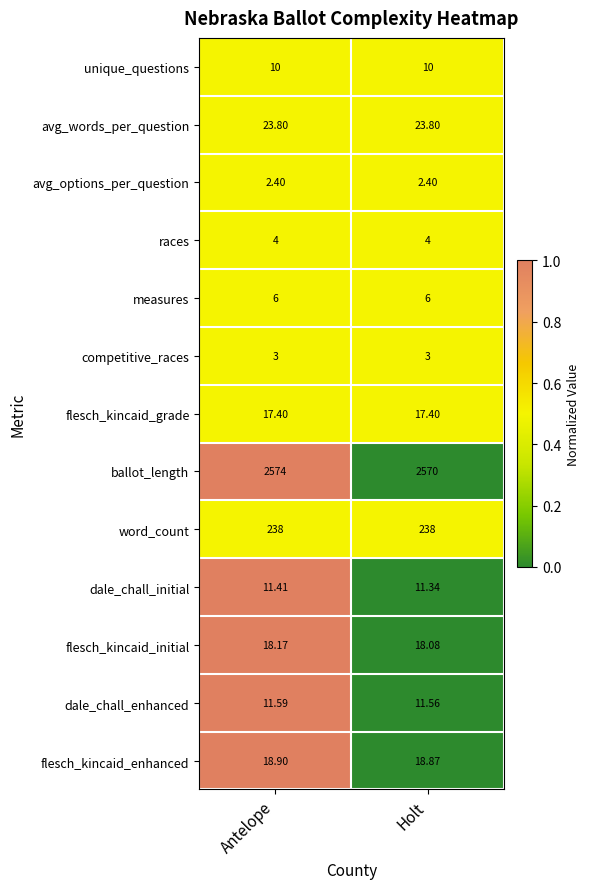

Which series has the largest total across all categories?

ballot_length